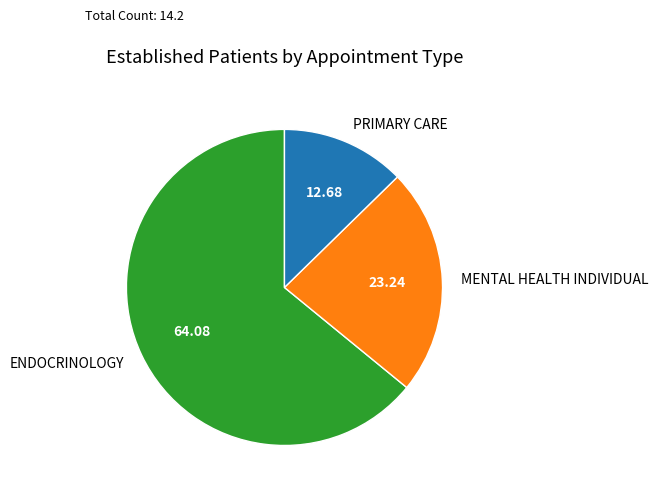

Which category has the smallest portion of the pie?

PRIMARY CARE